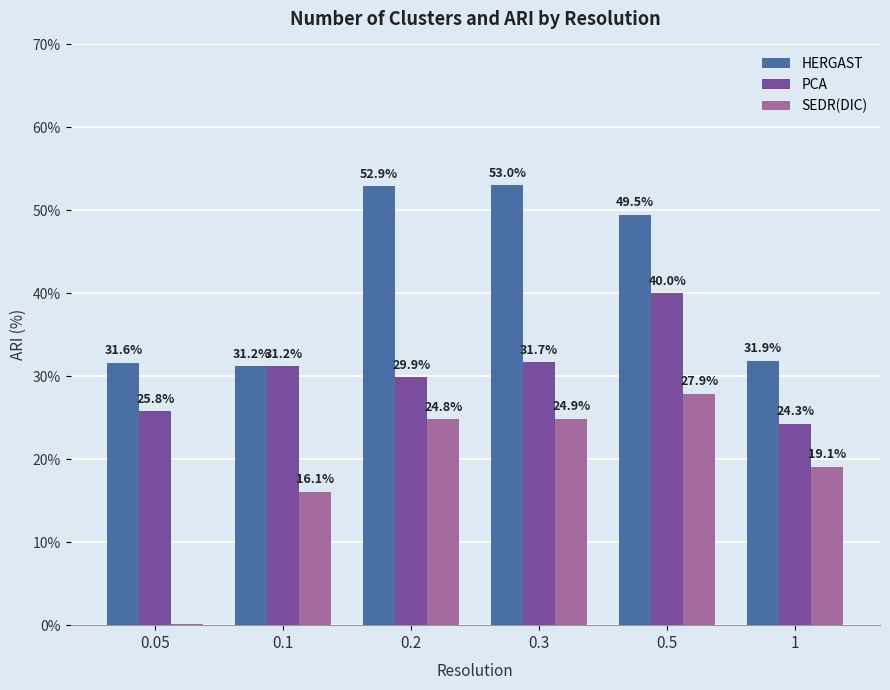

Between 0.3 and 1, which series saw the biggest shift?

HERGAST